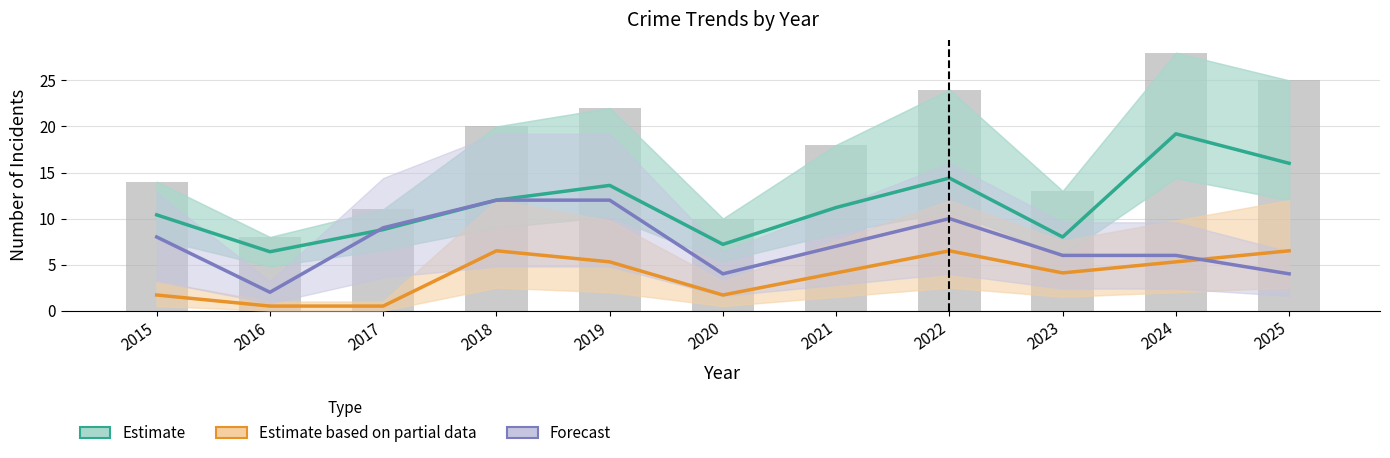

At which label is Estimate closest to 12?

2018